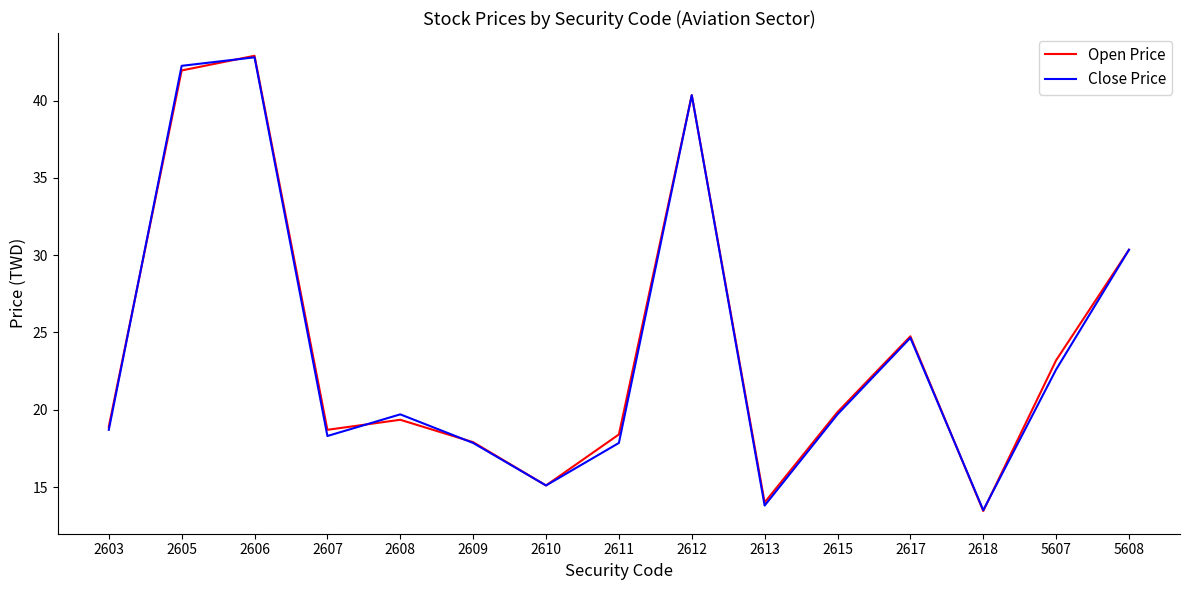

Where is the first local maximum for Close Price?

2606